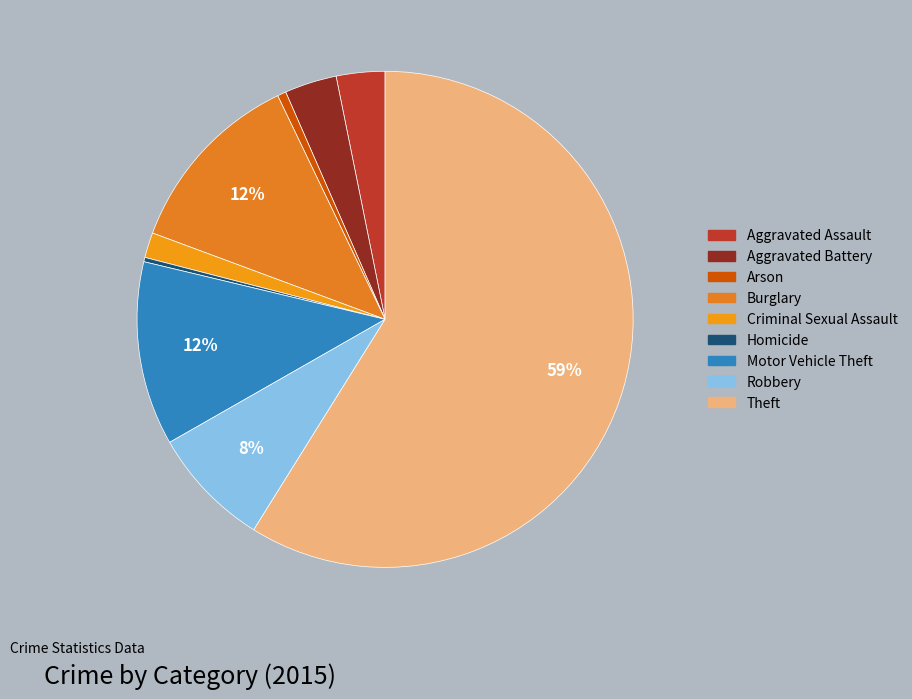

How many segments does this pie chart have?

9